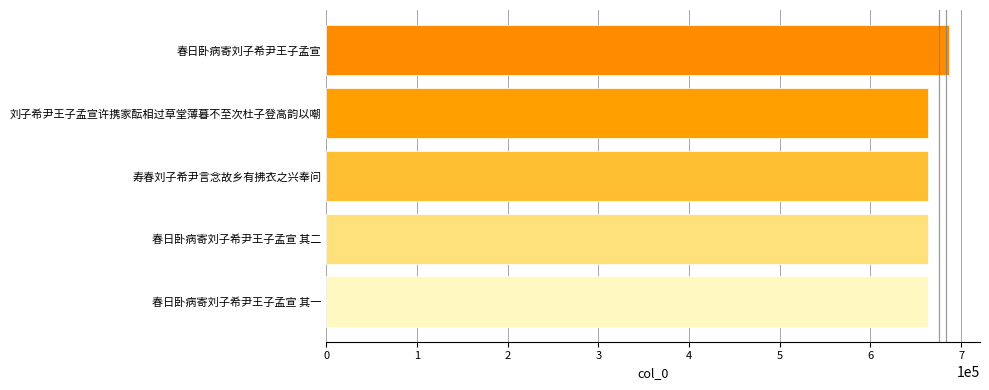

How many distinct data groups are displayed?

1